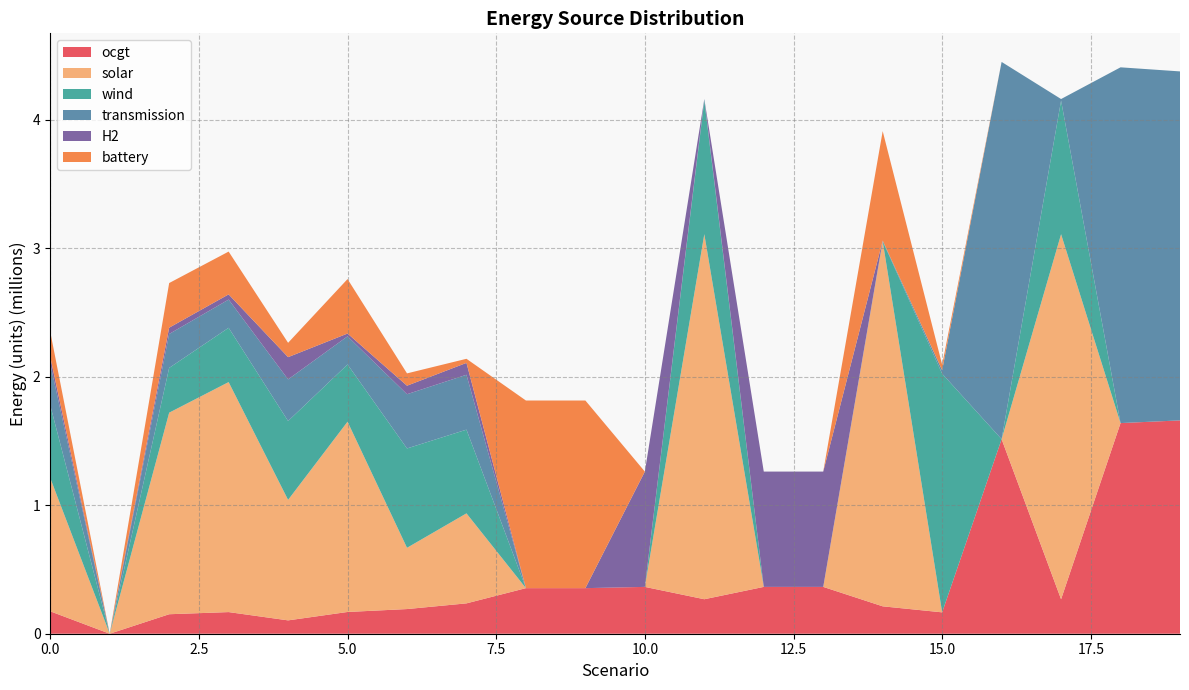

Reading left to right, transcribe all the data shown in this chart.

ocgt: 0=174432.2	1=0.0	2=151716.4	3=168444.7	4=103915.5	5=169326.3	6=191983.1	7=236324.5	8=354888.6	9=354888.6	10=364614.1	11=268471.9	12=364614.1	13=364614.1	14=213309.4	15=166450.3	16=1514692.2	17=268402.4	18=1639934.5	19=1660919.5
solar: 0=1037984.8	1=0.0	2=1569267.0	3=1790670.5	4=938052.0	5=1481455.2	6=476988.3	7=700721.5	8=0.0	9=0.0	10=0.0	11=2842194.0	12=0.0	13=0.0	14=2842194.4	15=0.3	16=0.0	17=2842194.2	18=0.0	19=0.0
wind: 0=566284.3	1=0.0	2=348481.3	3=422776.6	4=614018.8	5=445371.9	6=773407.4	7=651785.3	8=0.0	9=0.0	10=0.0	11=1039983.7	12=0.0	13=0.0	14=0.0	15=1857796.2	16=0.0	17=1040006.9	18=0.0	19=0.0
transmission: 0=323917.8	1=0.0	2=264227.5	3=219667.4	4=324219.9	5=219293.9	6=422257.0	7=427295.0	8=0.0	9=0.0	10=0.0	11=12230.4	12=0.0	13=0.0	14=5219.7	15=27267.0	16=2937057.1	17=12263.2	18=2769801.6	19=2716985.8
H2: 0=52480.6	1=0.0	2=48981.2	3=40339.7	4=173112.4	5=21649.7	6=66346.9	7=92403.5	8=0.0	9=0.0	10=897756.2	11=0.6	12=897756.2	13=897756.2	14=0.0	15=0.4	16=0.0	17=0.1	18=0.0	19=0.0
battery: 0=195761.8	1=0.0	2=347524.8	3=333292.2	4=111604.2	5=424170.3	6=95921.5	7=31948.9	8=1460730.8	9=1460730.8	10=0.0	11=0.5	12=0.0	13=0.0	14=852356.2	15=43034.1	16=0.0	17=0.2	18=0.0	19=0.0